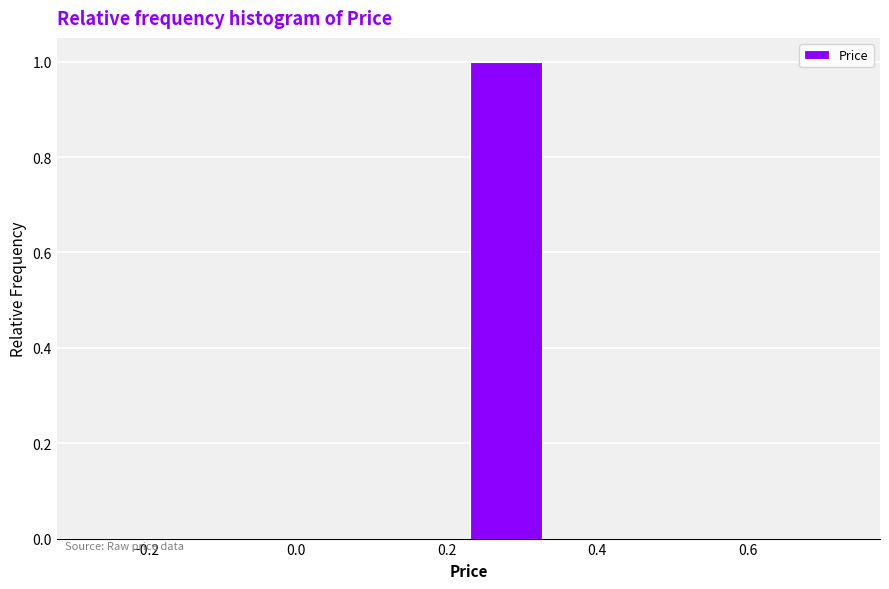

Reading left to right, transcribe this chart: for each bar, give the range it covers on the x-axis and its height. Neither the bar edges nor the heights are printed on the chart, so give them approximately, as read against the axes.

-0.26 to -0.16: 0
-0.16 to -0.06: 0
-0.06 to 0.04: 0
0.04 to 0.14: 0
0.14 to 0.24: 0
0.24 to 0.34: 1
0.34 to 0.44: 0
0.44 to 0.54: 0
0.54 to 0.64: 0
0.64 to 0.74: 0